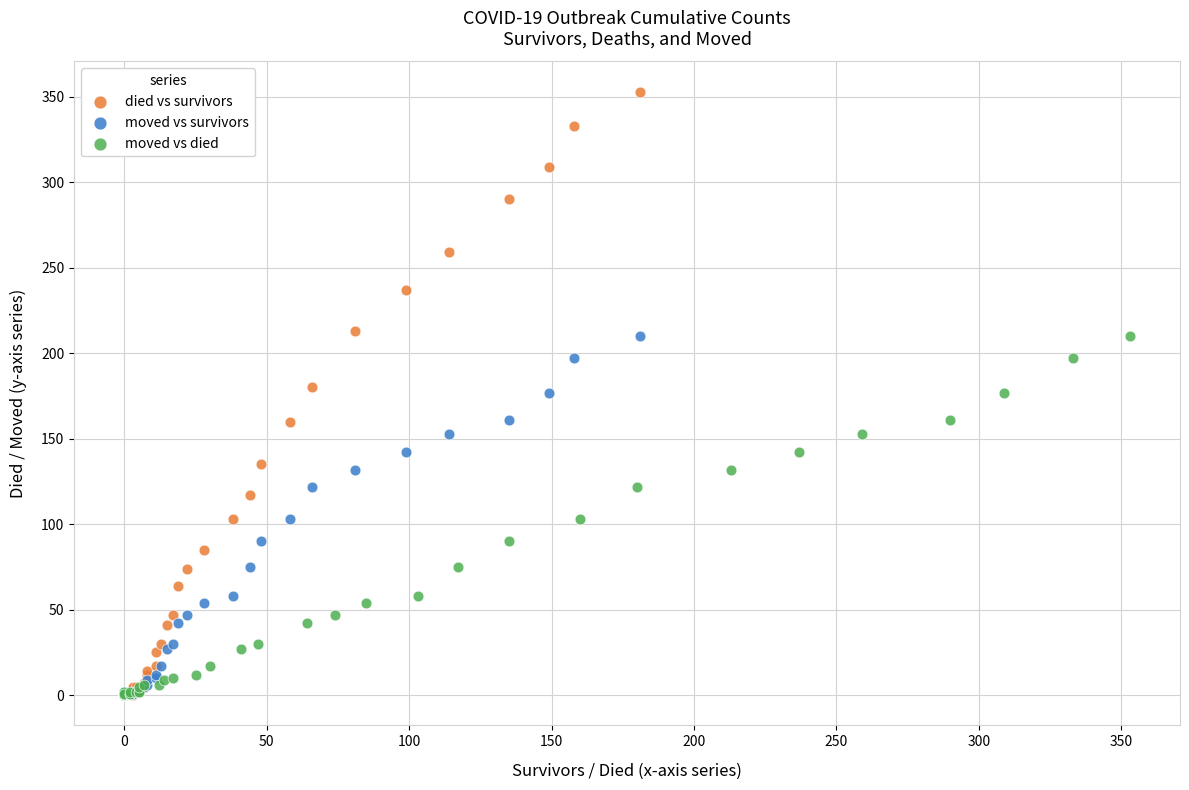

Which series has the largest Y range (max minus min)?

died vs survivors